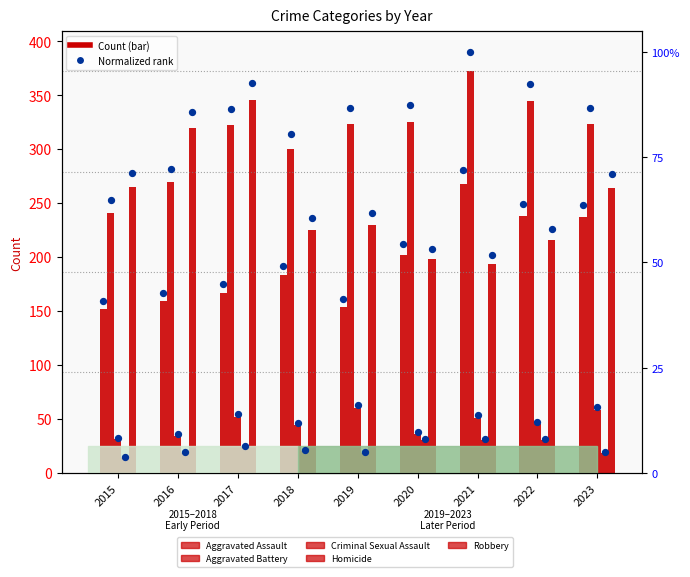

What is the total value across all series at 2017?

910.4